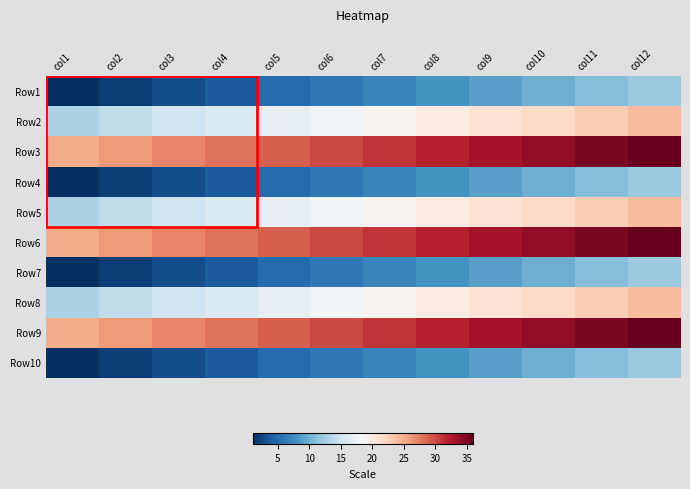

Reading left to right, list all the values displayed in this chart.

Row1: col1=1	col2=2	col3=3	col4=4	col5=5	col6=6	col7=7	col8=8	col9=9	col10=10	col11=11	col12=12
Row2: col1=13	col2=14	col3=15	col4=16	col5=17	col6=18	col7=19	col8=20	col9=21	col10=22	col11=23	col12=24
Row3: col1=25	col2=26	col3=27	col4=28	col5=29	col6=30	col7=31	col8=32	col9=33	col10=34	col11=35	col12=36
Row4: col1=1	col2=2	col3=3	col4=4	col5=5	col6=6	col7=7	col8=8	col9=9	col10=10	col11=11	col12=12
Row5: col1=13	col2=14	col3=15	col4=16	col5=17	col6=18	col7=19	col8=20	col9=21	col10=22	col11=23	col12=24
Row6: col1=25	col2=26	col3=27	col4=28	col5=29	col6=30	col7=31	col8=32	col9=33	col10=34	col11=35	col12=36
Row7: col1=1	col2=2	col3=3	col4=4	col5=5	col6=6	col7=7	col8=8	col9=9	col10=10	col11=11	col12=12
Row8: col1=13	col2=14	col3=15	col4=16	col5=17	col6=18	col7=19	col8=20	col9=21	col10=22	col11=23	col12=24
Row9: col1=25	col2=26	col3=27	col4=28	col5=29	col6=30	col7=31	col8=32	col9=33	col10=34	col11=35	col12=36
Row10: col1=1	col2=2	col3=3	col4=4	col5=5	col6=6	col7=7	col8=8	col9=9	col10=10	col11=11	col12=12